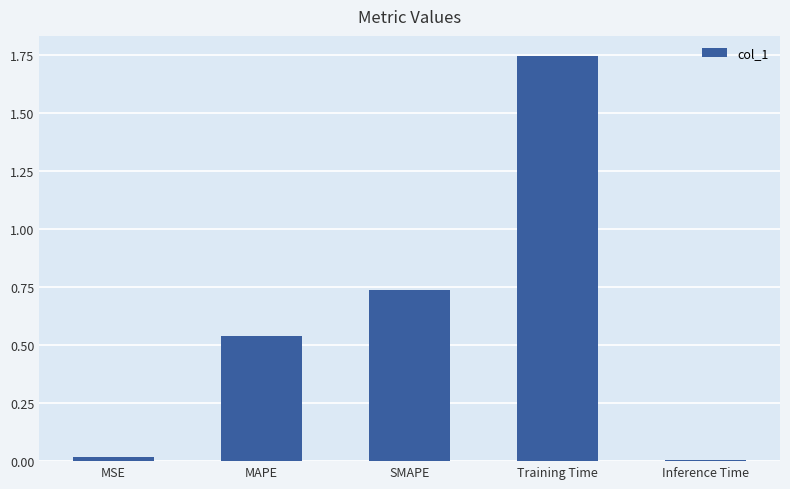

What is the label of the 4th bar from the right?

MAPE